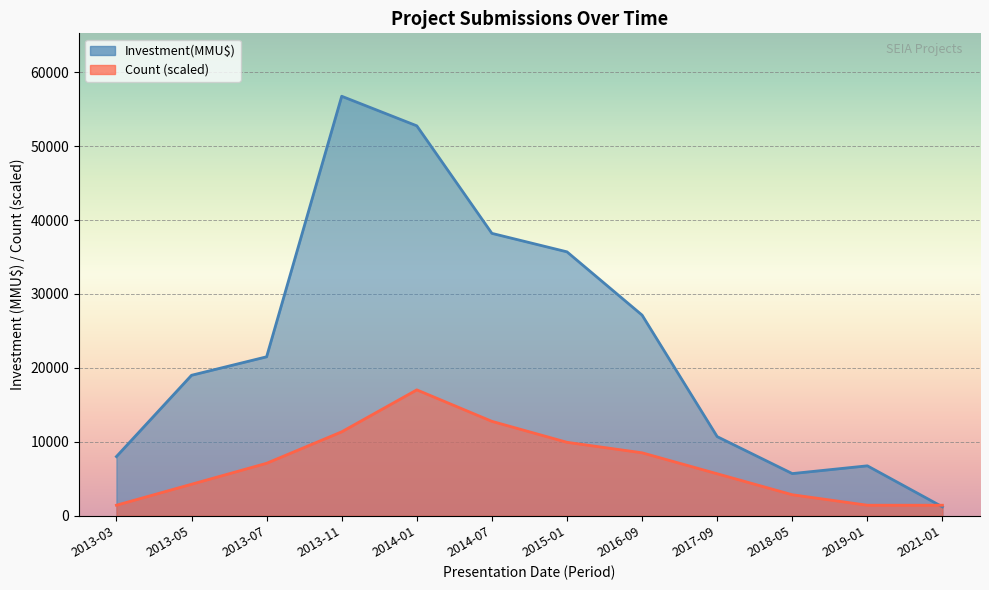

What is the label of the 10th point from the left?

2018-05